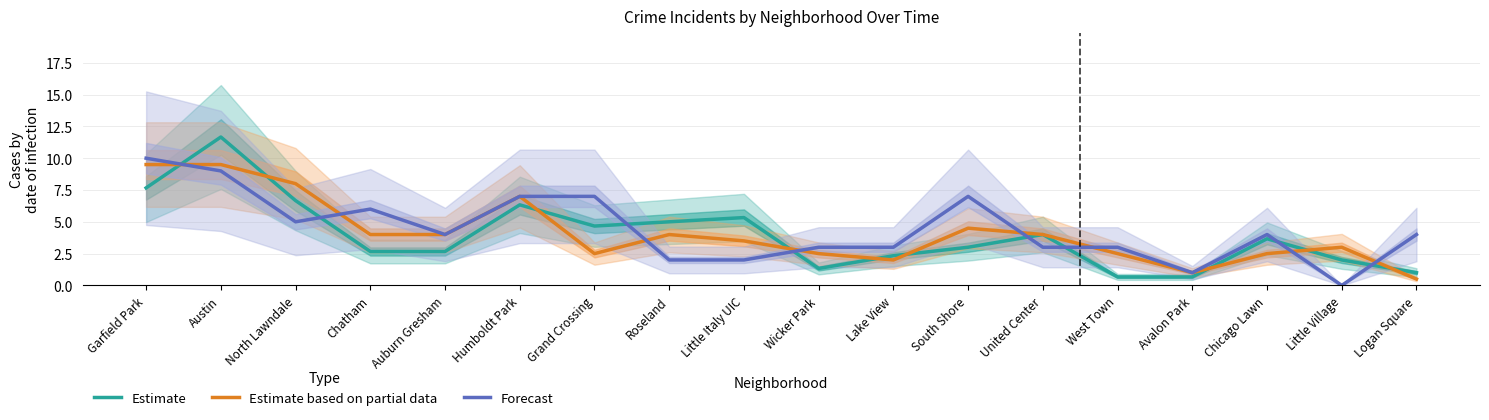

What is the difference between the Forecast values at Chicago Lawn and Avalon Park?

3.0